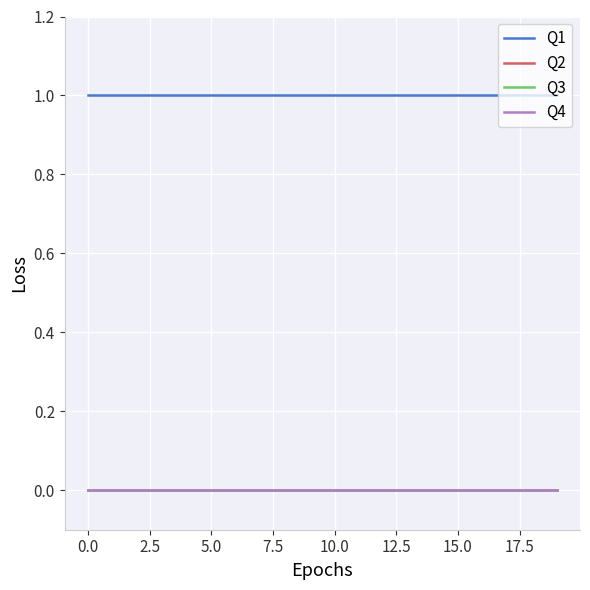

Does the chart display data point markers on the line(s)?

No